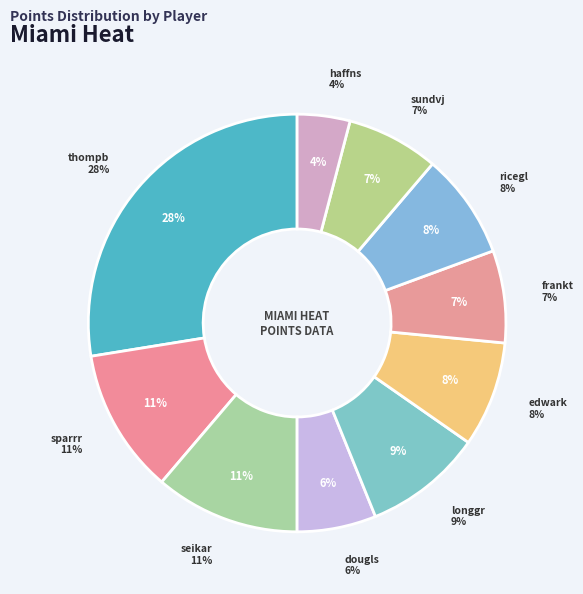

Rank the categories by value from highest to lowest.

thompbi01, sparrro01, seikaro01, longgr01, edwarke01, ricegl01, frankte01, sundvjo01, douglsh01, haffnsc01